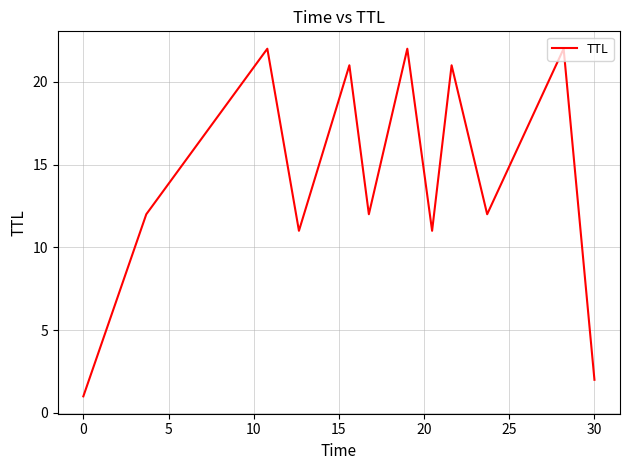

What is the average value?

14